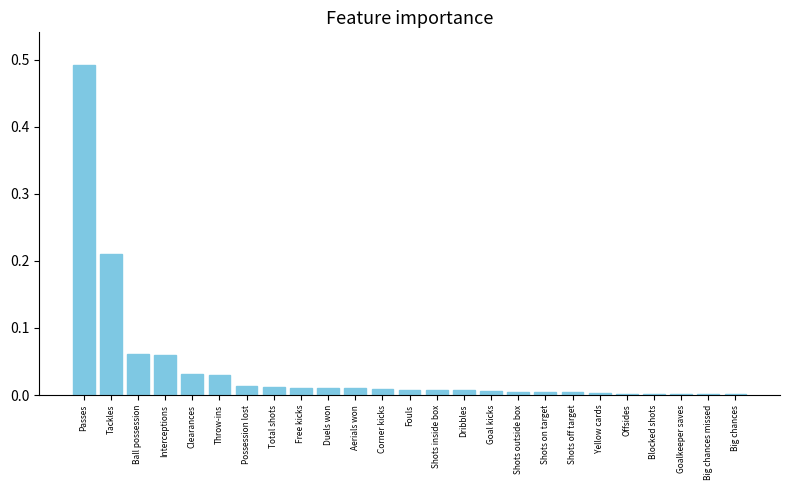

Is it true that the value at Shots on target is 0.0?

True